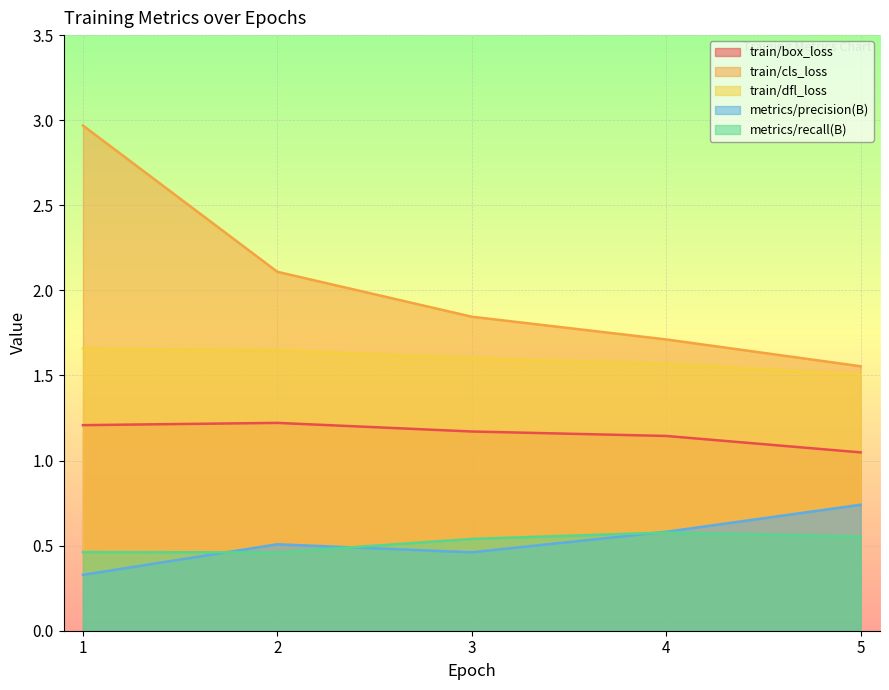

What are all the series names shown in the legend?

train/box_loss, train/cls_loss, train/dfl_loss, metrics/precision(B), metrics/recall(B)